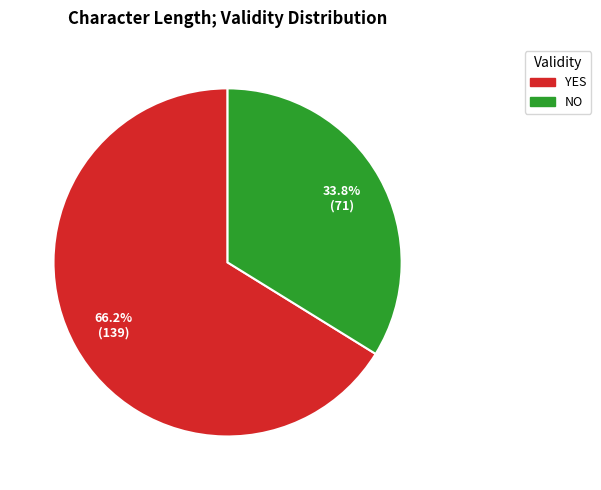

How many segments does this pie chart have?

2